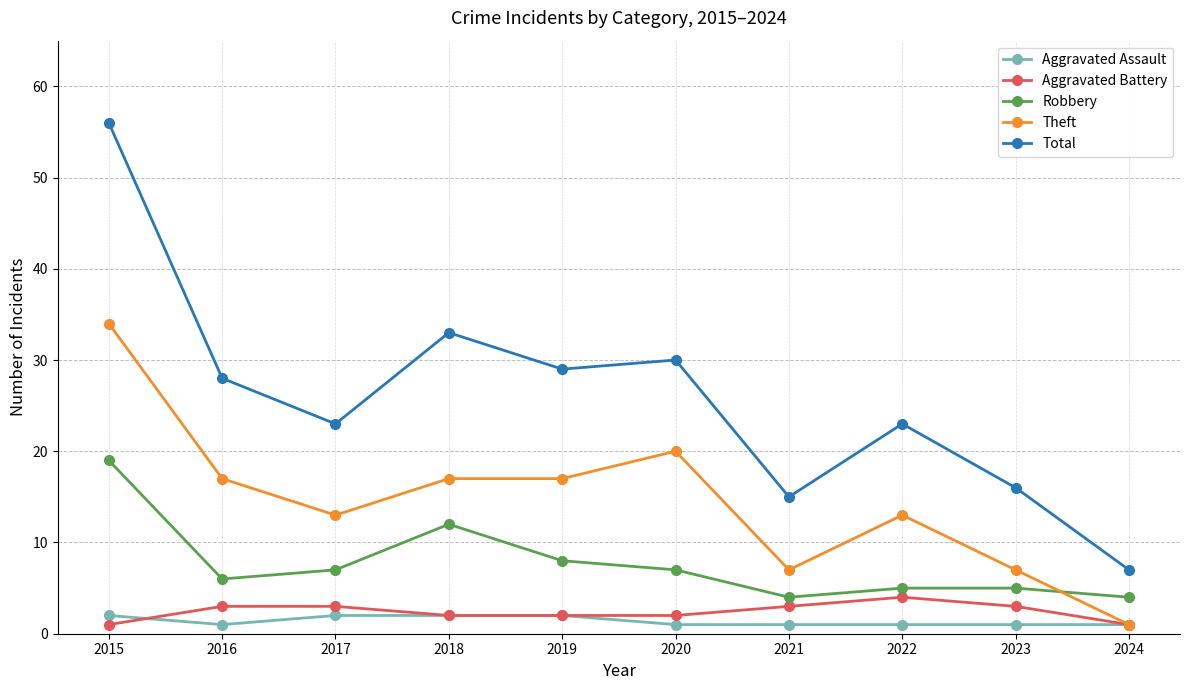

Which series changed the most between 2015 and 2022?

Total